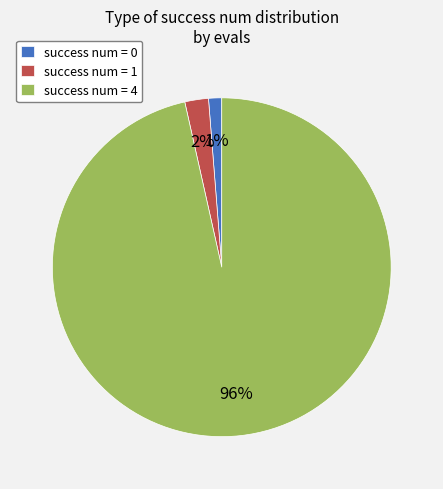

To the nearest percent, what is the average slice percentage?

33%